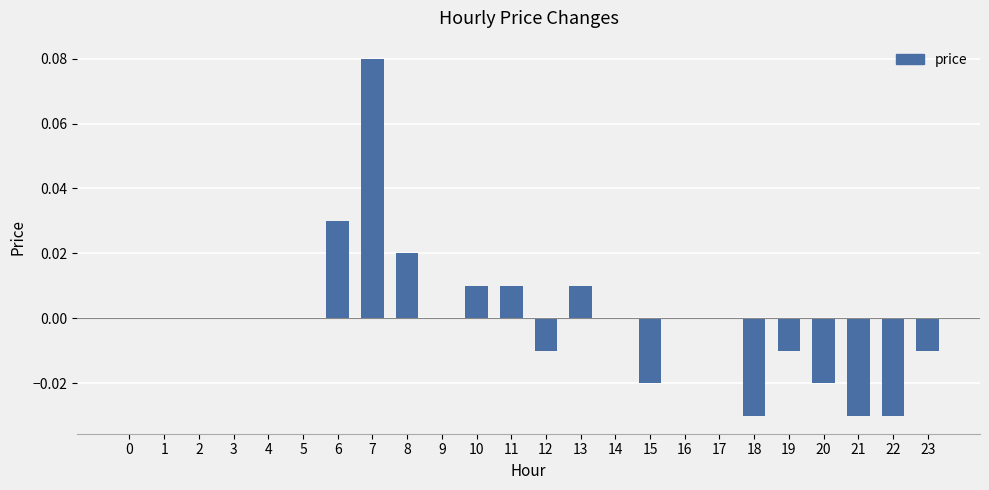

At which category does the chart reach its peak across all series?

7